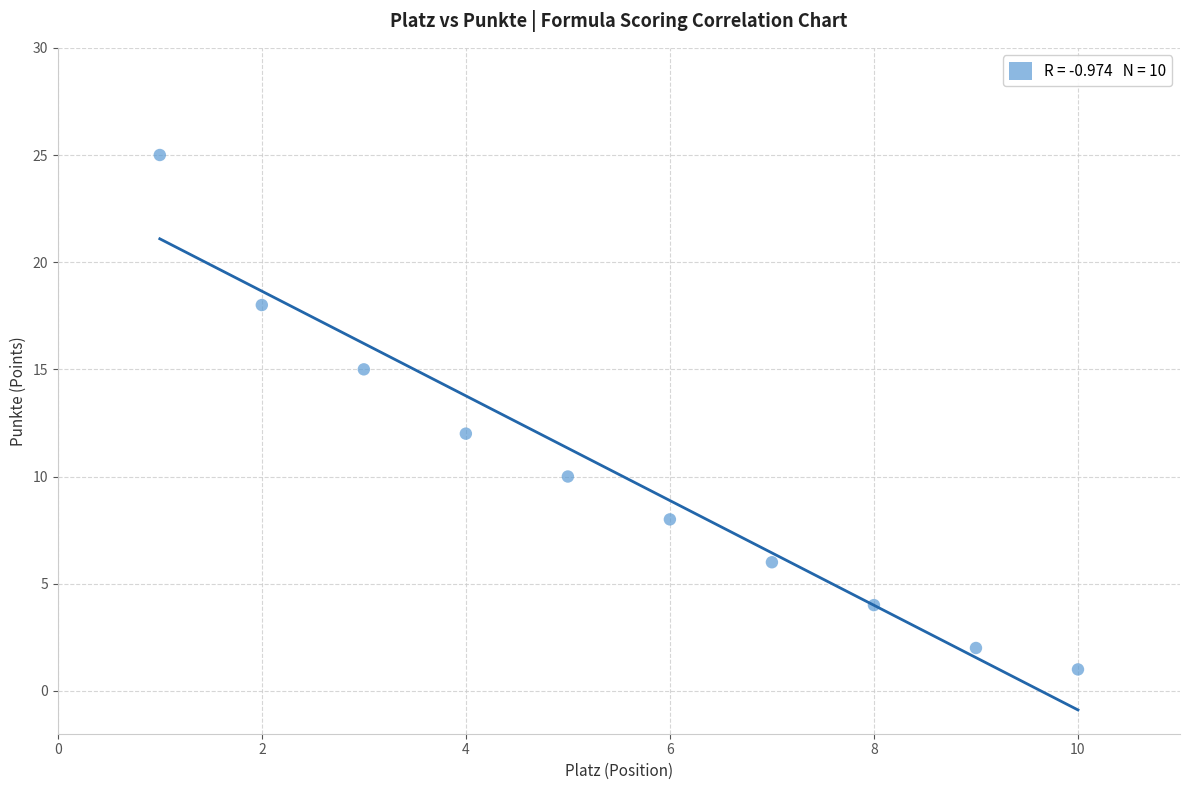

What Y value in the scatter plot is closest to 13?

12